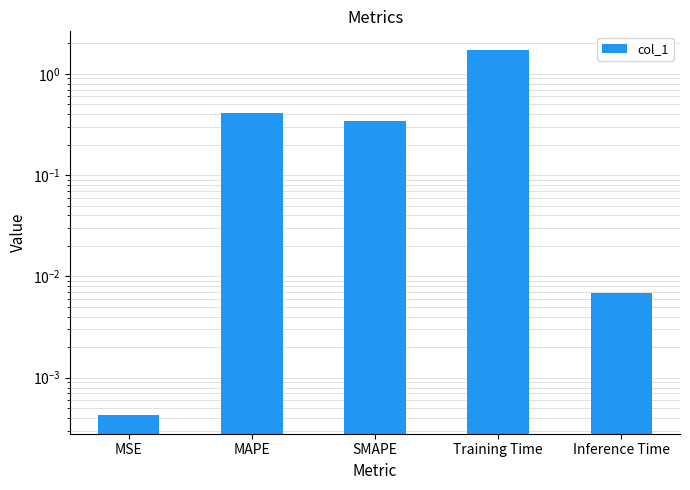

How many categories are shown in the chart?

5